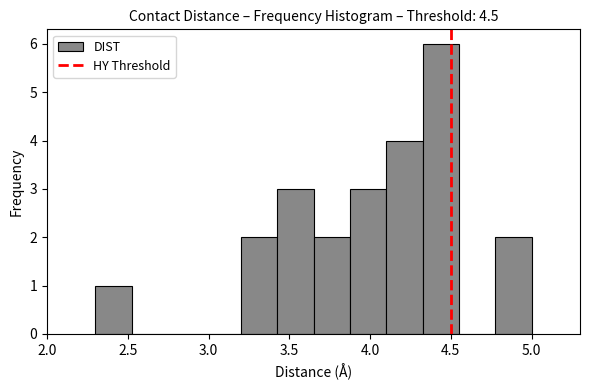

Reading left to right, transcribe this chart: for each bar, give the range it covers on the x-axis and its height. Neither the bar edges nor the heights are printed on the chart, so give them approximately, as read against the axes.

2.300 to 2.525: 1
2.525 to 2.750: 0
2.750 to 2.975: 0
2.975 to 3.200: 0
3.200 to 3.425: 2
3.425 to 3.650: 3
3.650 to 3.875: 2
3.875 to 4.100: 3
4.100 to 4.325: 4
4.325 to 4.550: 6
4.550 to 4.775: 0
4.775 to 5.000: 2